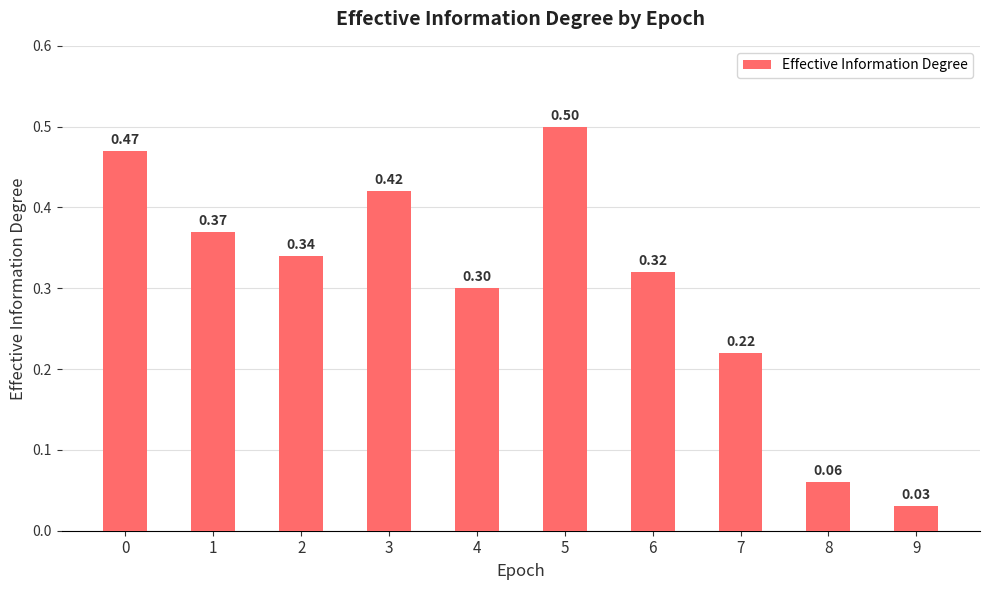

How many categories are shown in the chart?

10